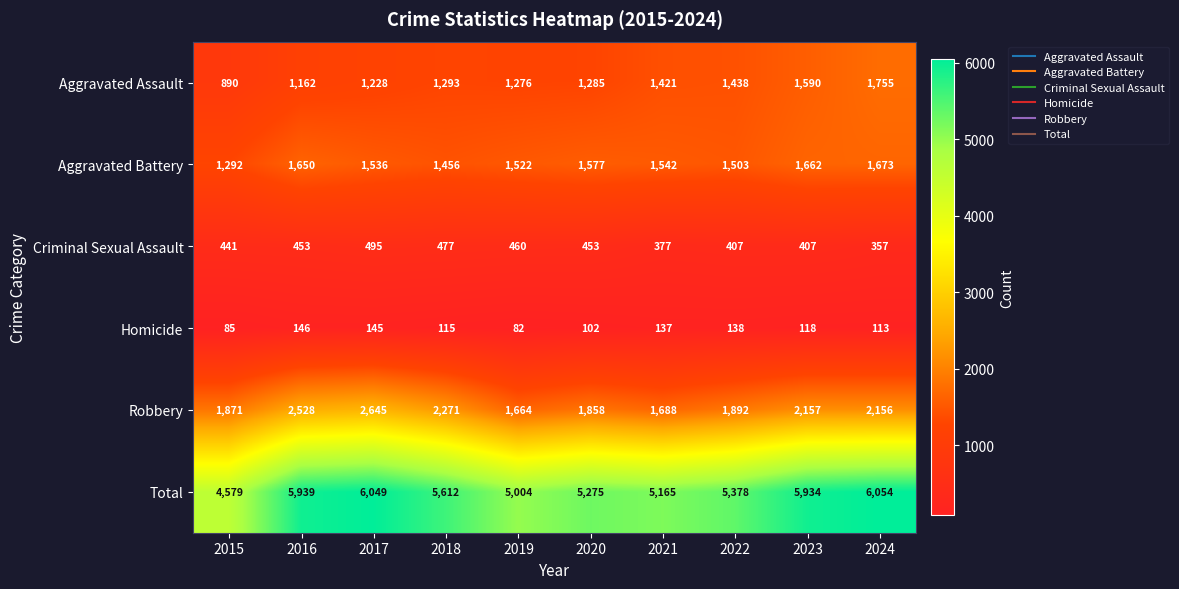

Which series has the largest total across all categories?

Total